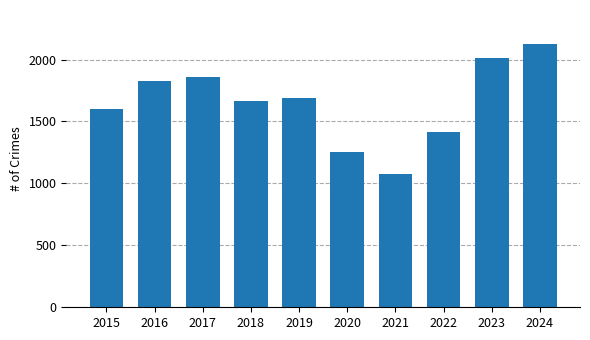

The chart shows a value of 427 at 2023. True or false?

False